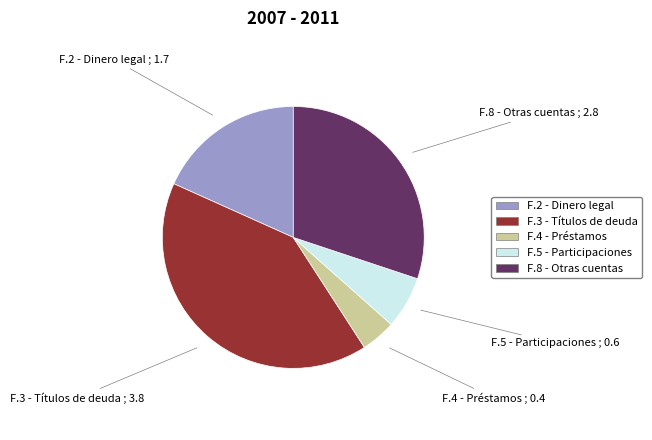

Is there a majority slice in this chart?

No